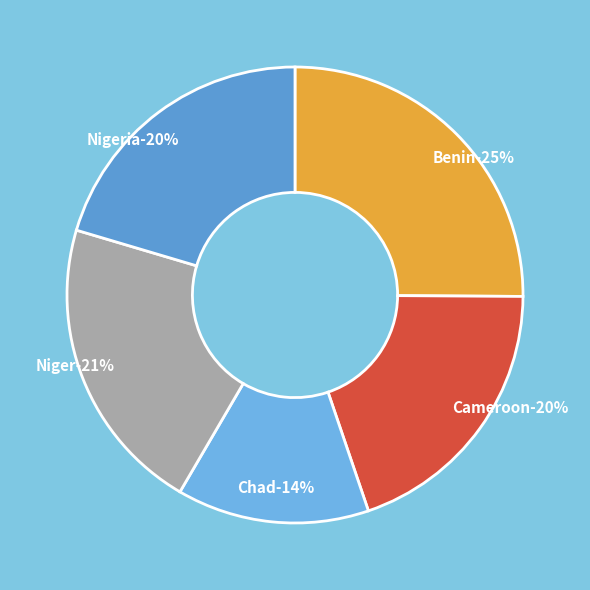

Count the number of slices in the pie.

5